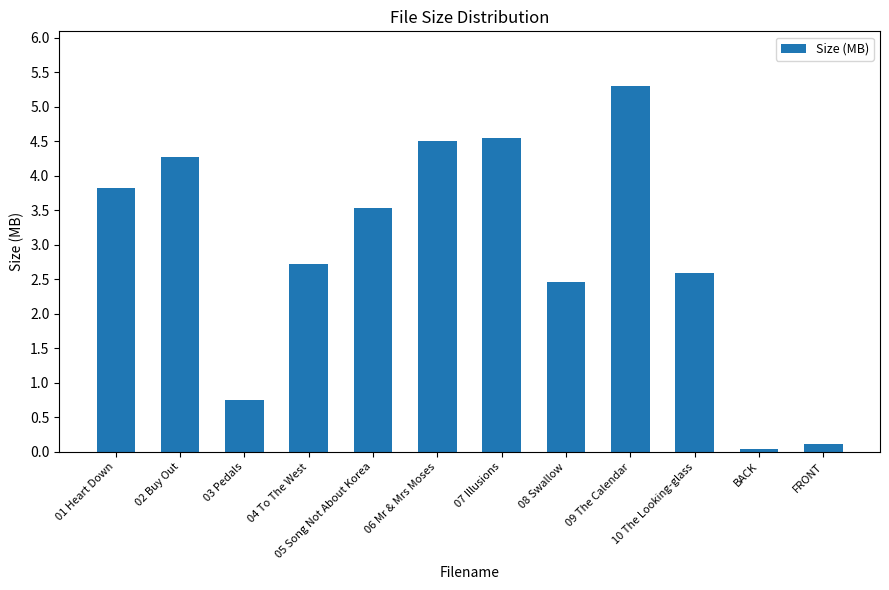

What is the greatest value displayed?

5.3